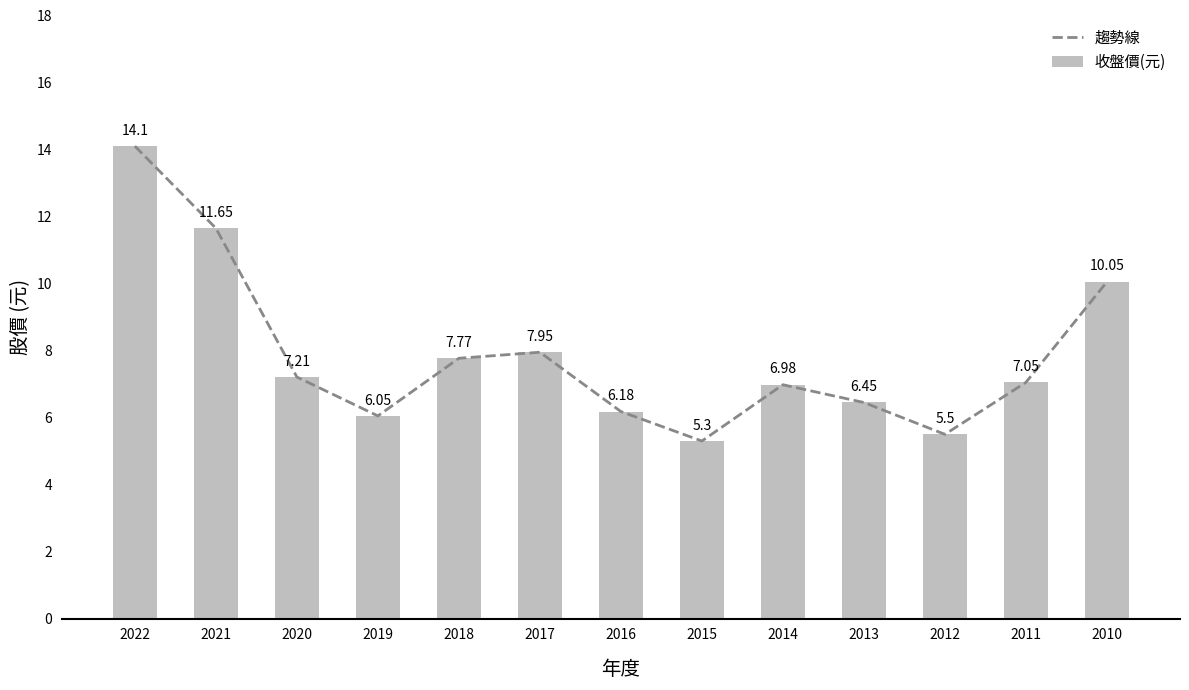

Is it true that 趨勢線 equals 8.0 at 2017?

True